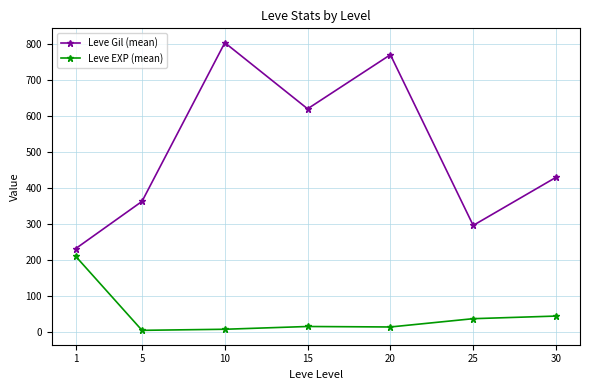

What is the difference between the maximum and second lowest values in the Leve EXP (mean) series?

202.0